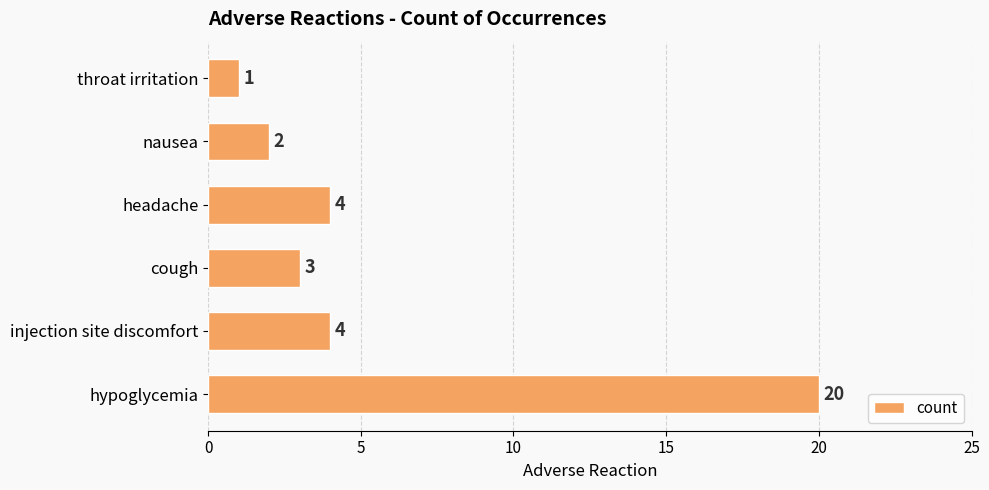

Between nausea and hypoglycemia, which is larger?

hypoglycemia